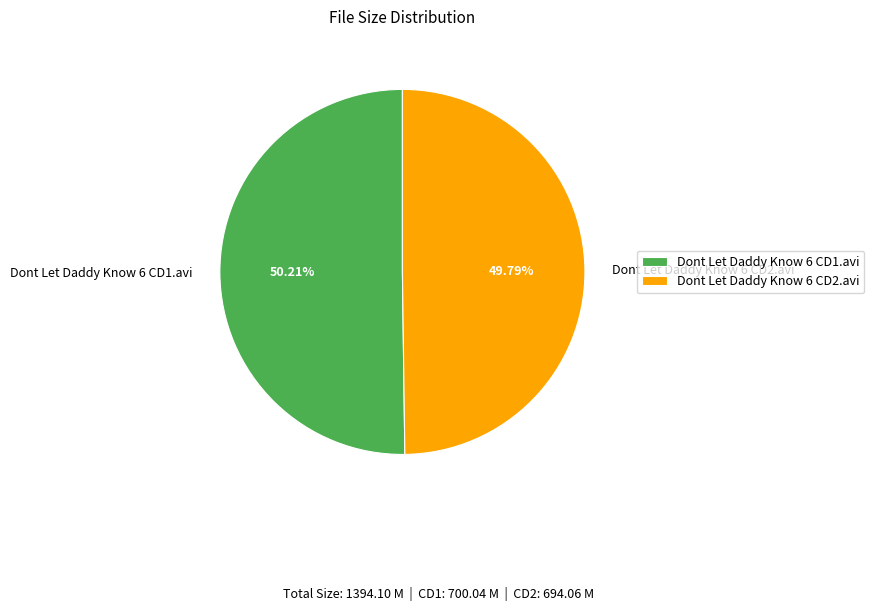

To the nearest percent, what percentage of the pie is Dont Let Daddy Know 6 CD1.avi?

50%